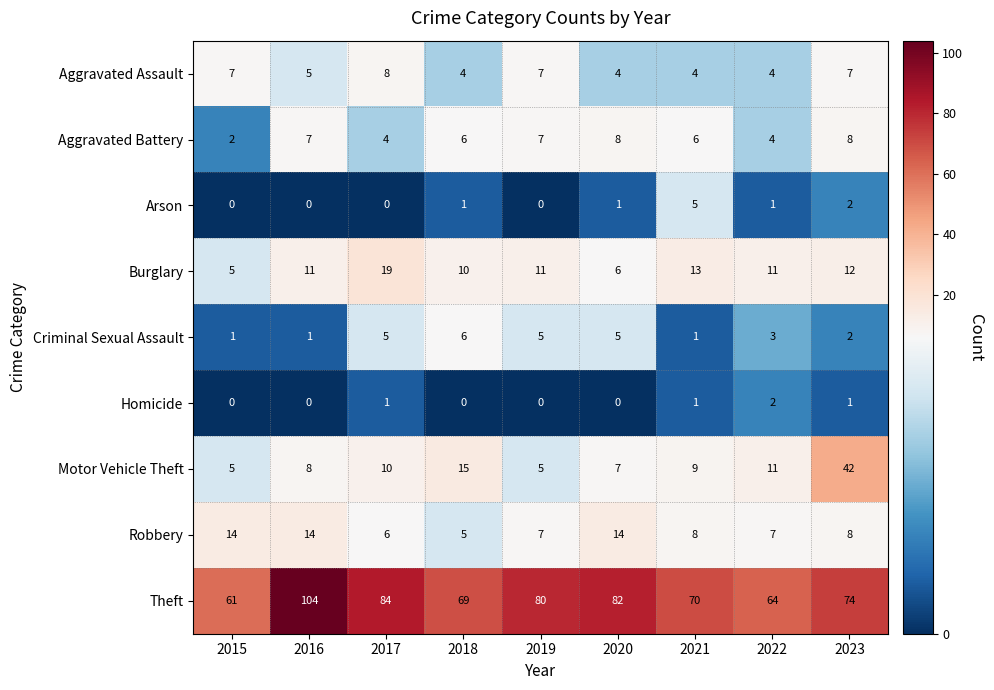

What is the difference between the maximum and minimum values in the Arson series?

5